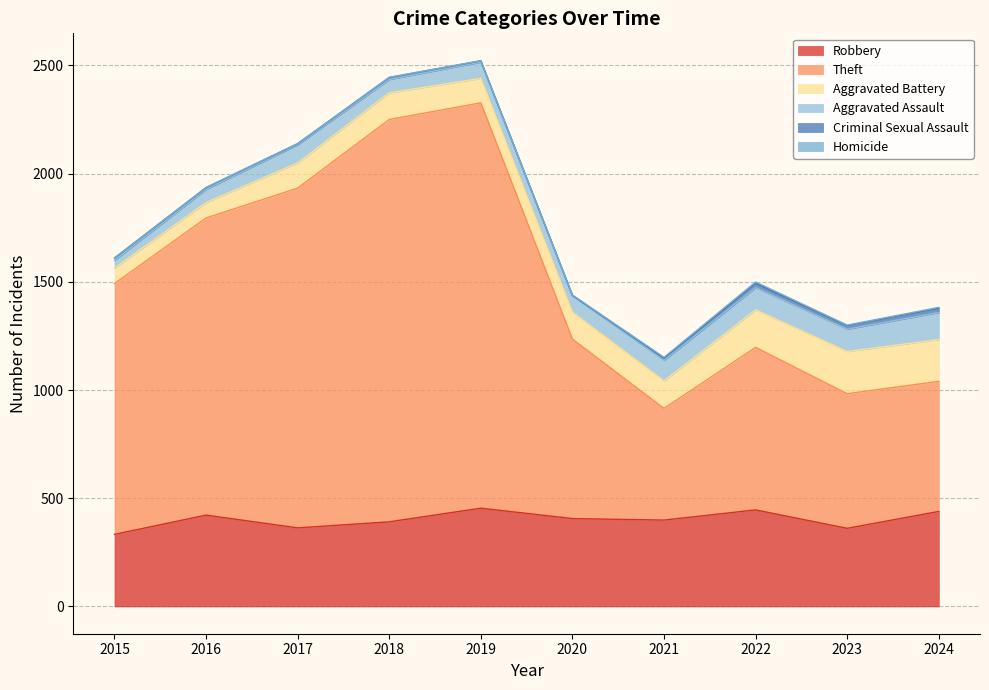

What are all the series names shown in the legend?

Robbery, Theft, Aggravated Battery, Aggravated Assault, Criminal Sexual Assault, Homicide